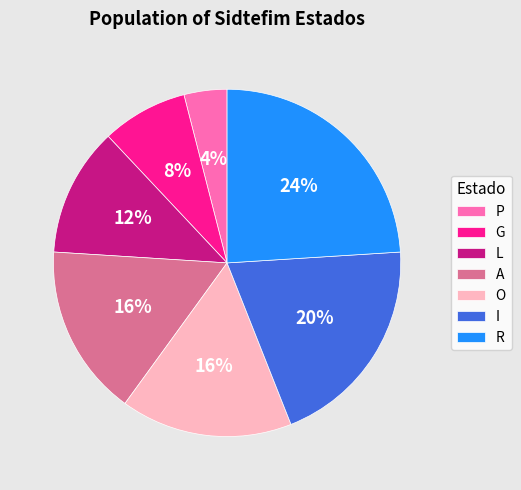

Does P represent more than half of the total?

No